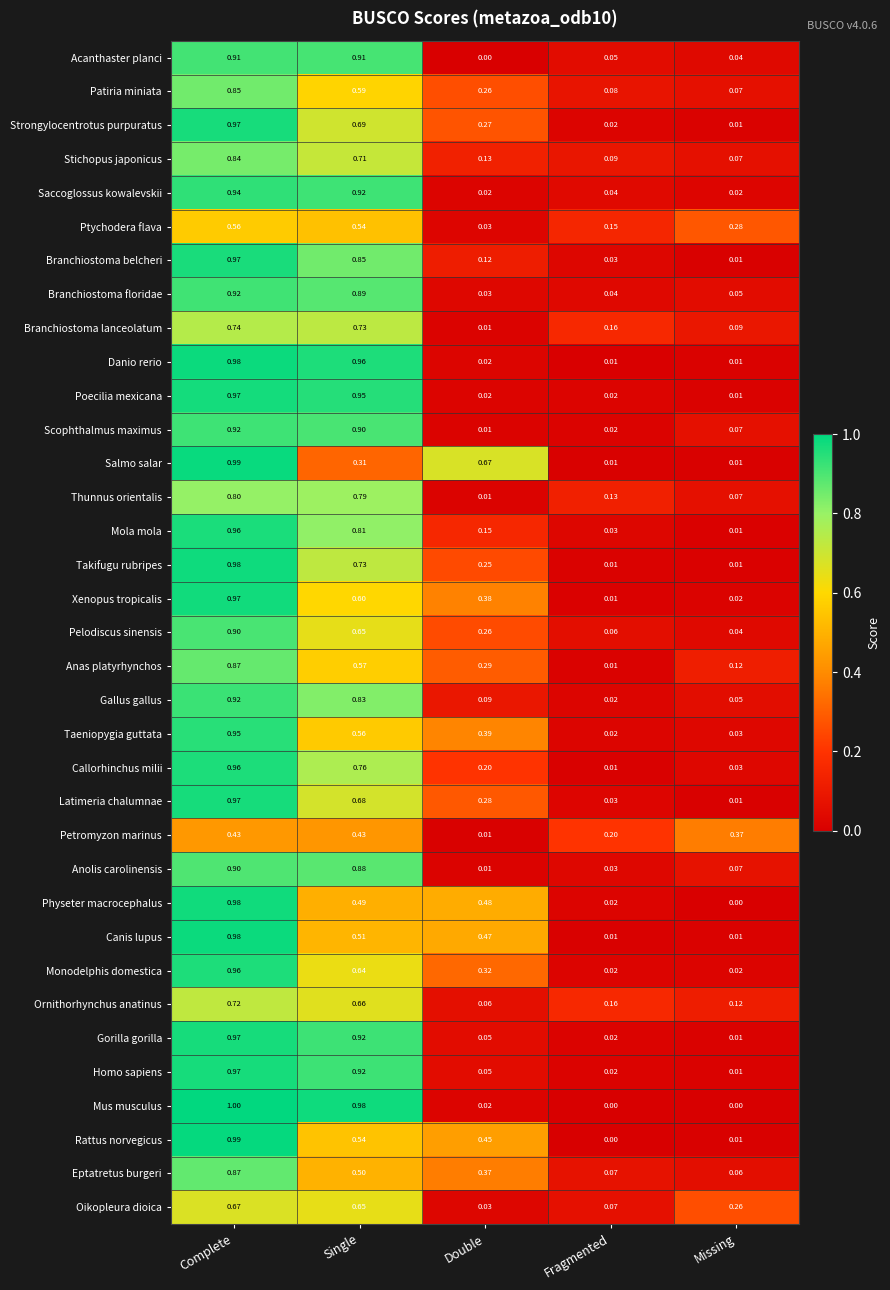

At which category does the chart reach its peak across all series?

Complete